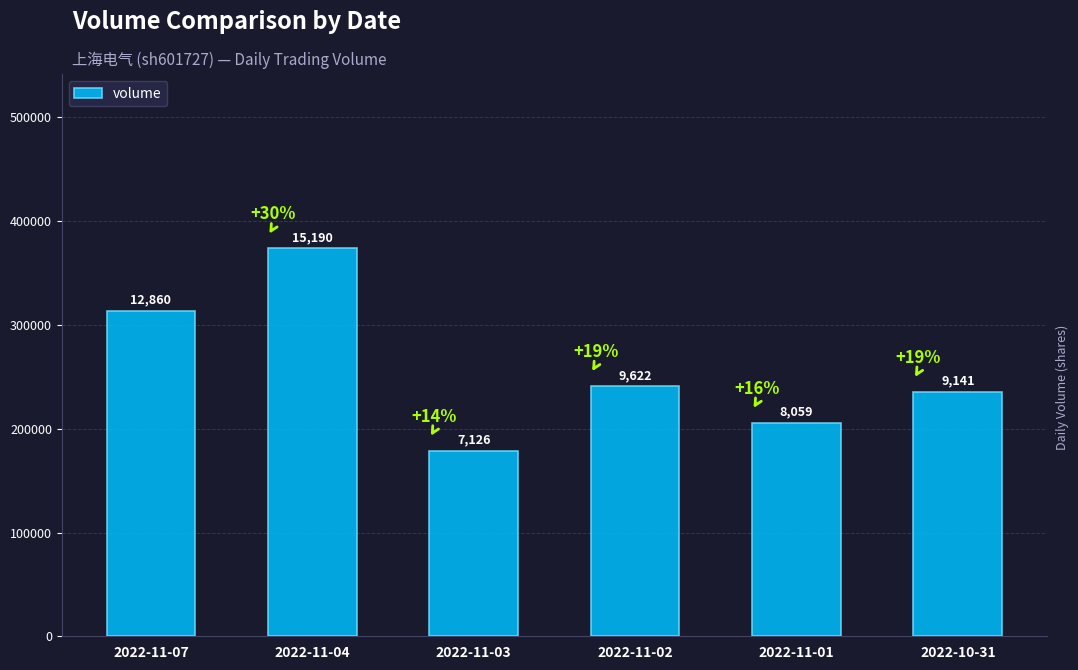

How many bars are there in total?

6